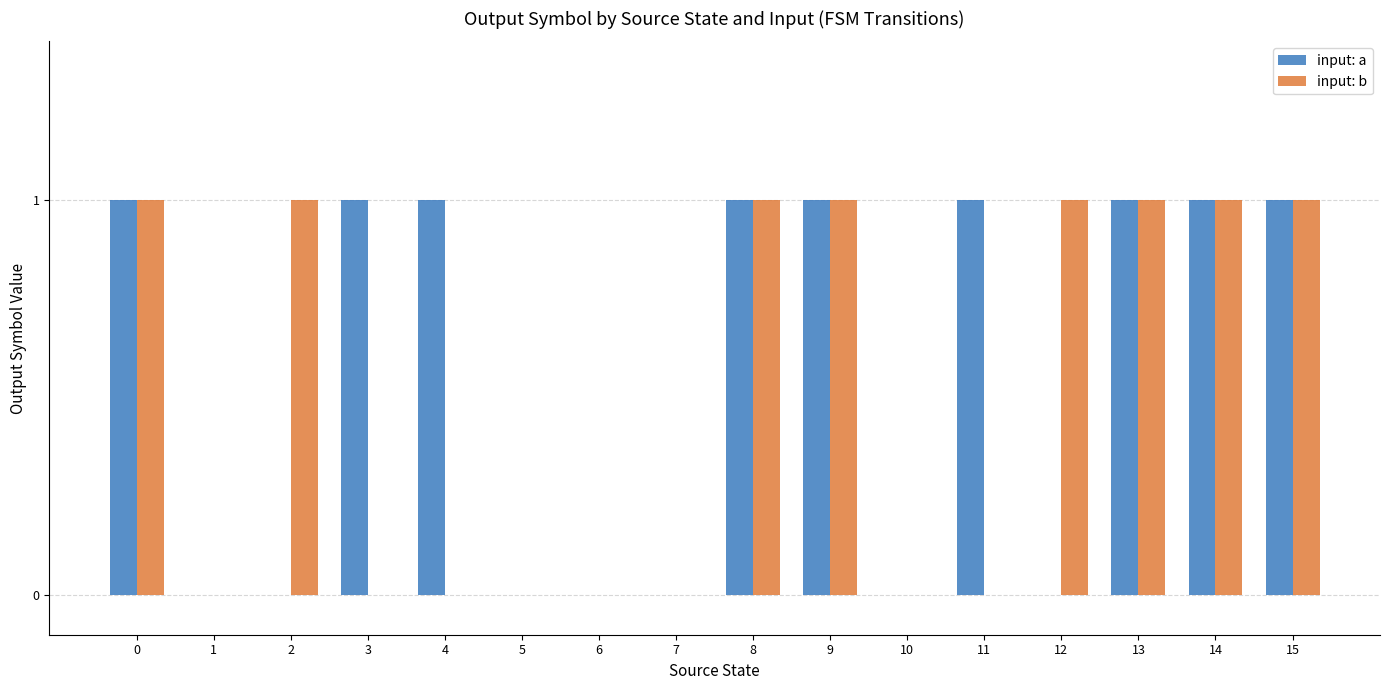

True or false: input: b has a value of 0 at 7.

True